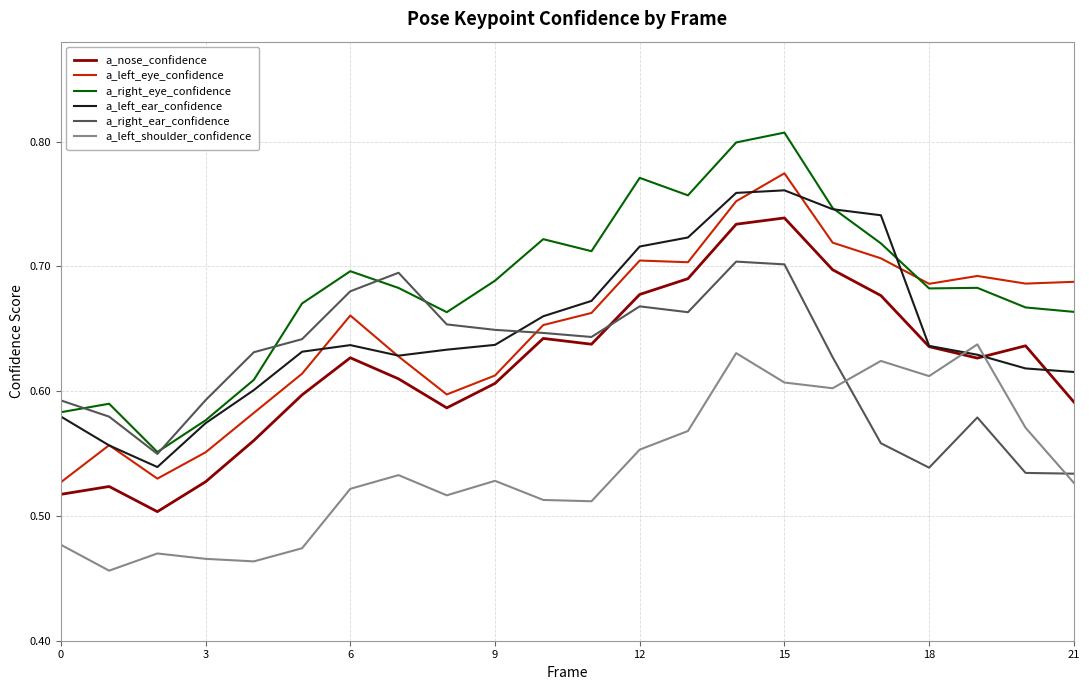

After their last crossing, which series has the higher values: a_left_ear_confidence or a_left_shoulder_confidence?

a_left_ear_confidence